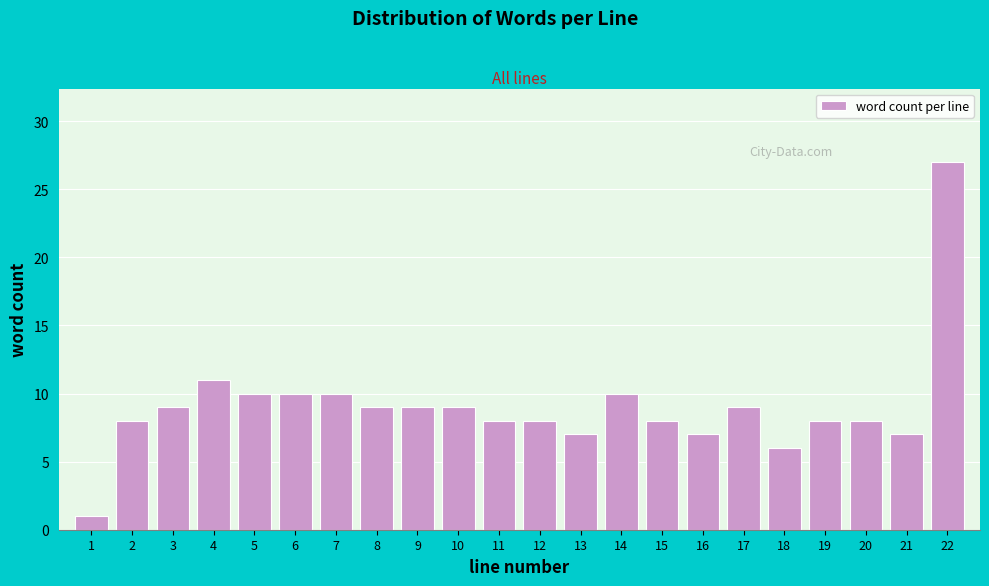

Reading right to left, transcribe all the data shown in this chart.

22=27	21=7	20=8	19=8	18=6	17=9	16=7	15=8	14=10	13=7	12=8	11=8	10=9	9=9	8=9	7=10	6=10	5=10	4=11	3=9	2=8	1=1